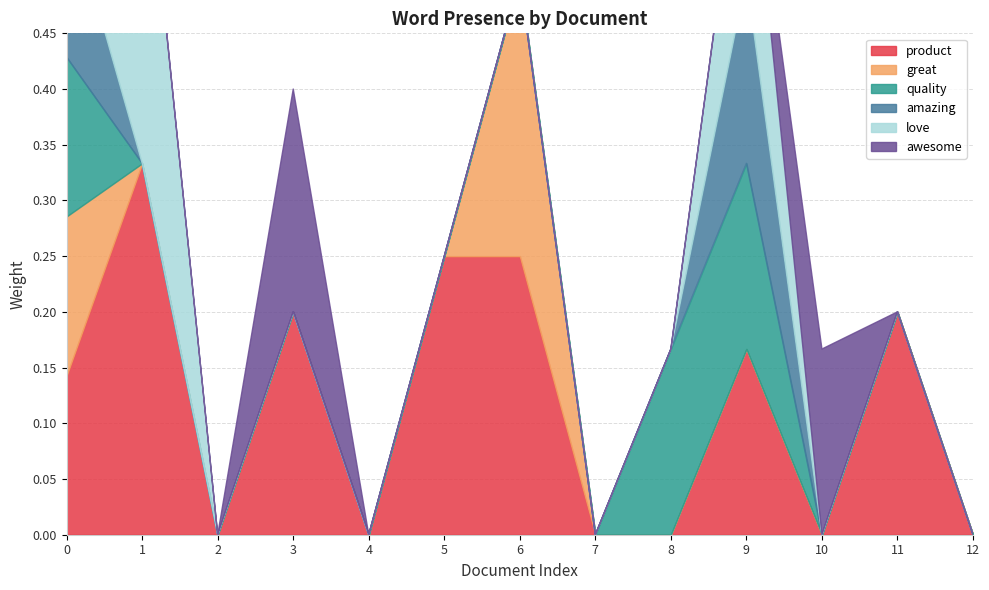

What is the greatest value displayed?

0.3